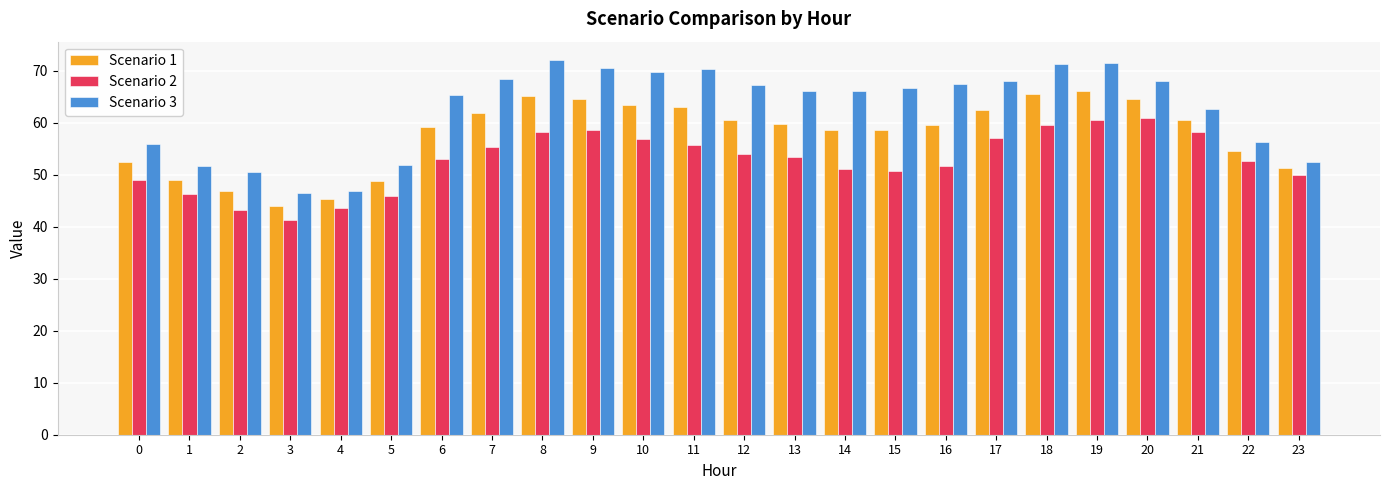

Where does the Scenario 3 series first go above 66?

7